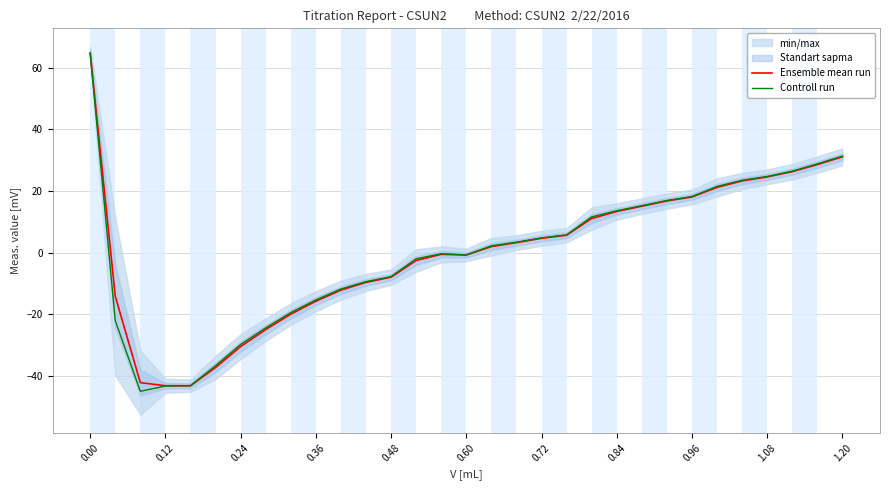

What is the minimum value for Controll run?

-44.9